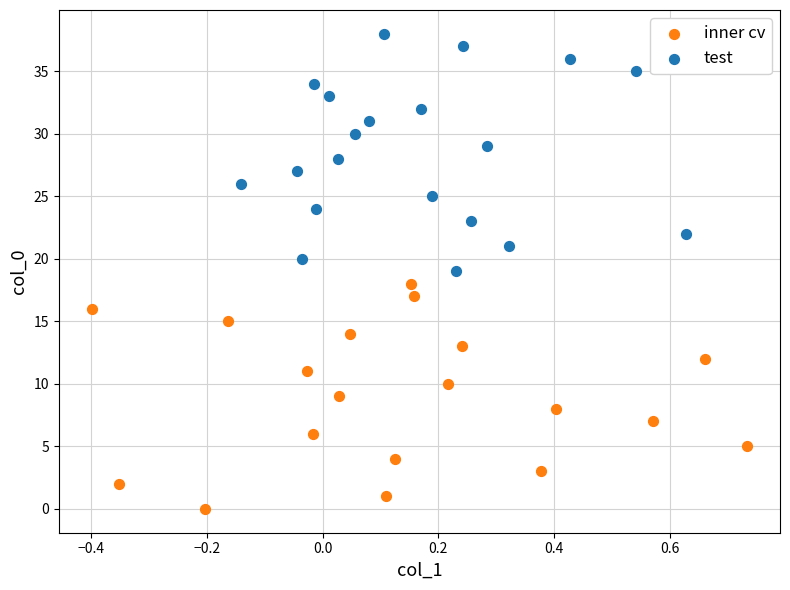

Which series reaches the minimum Y coordinate?

inner cv